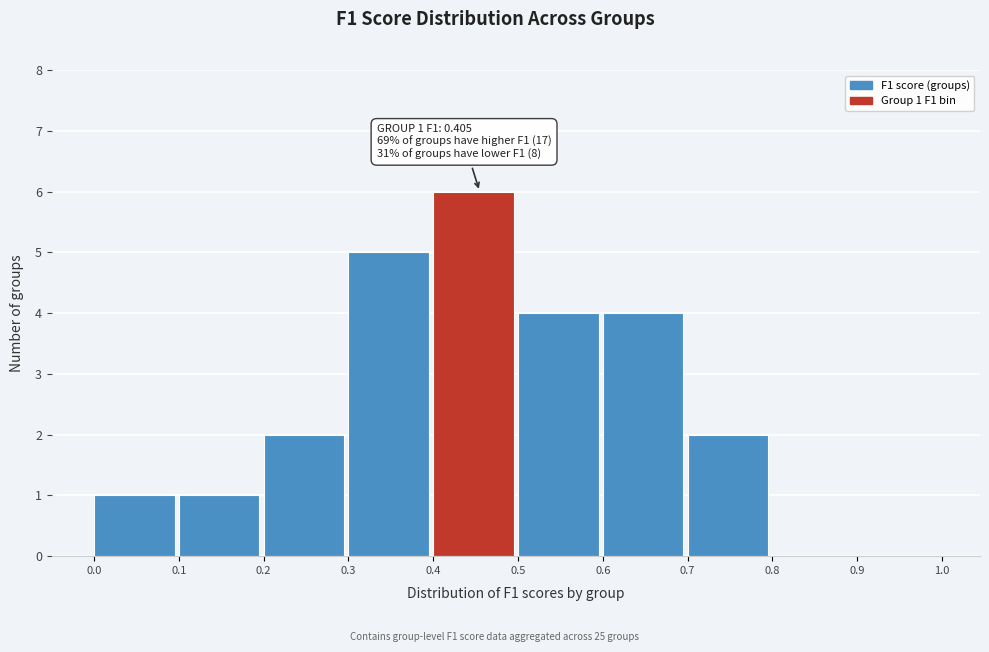

Over which range of the x-axis is the bar tallest?

0.4 to 0.5